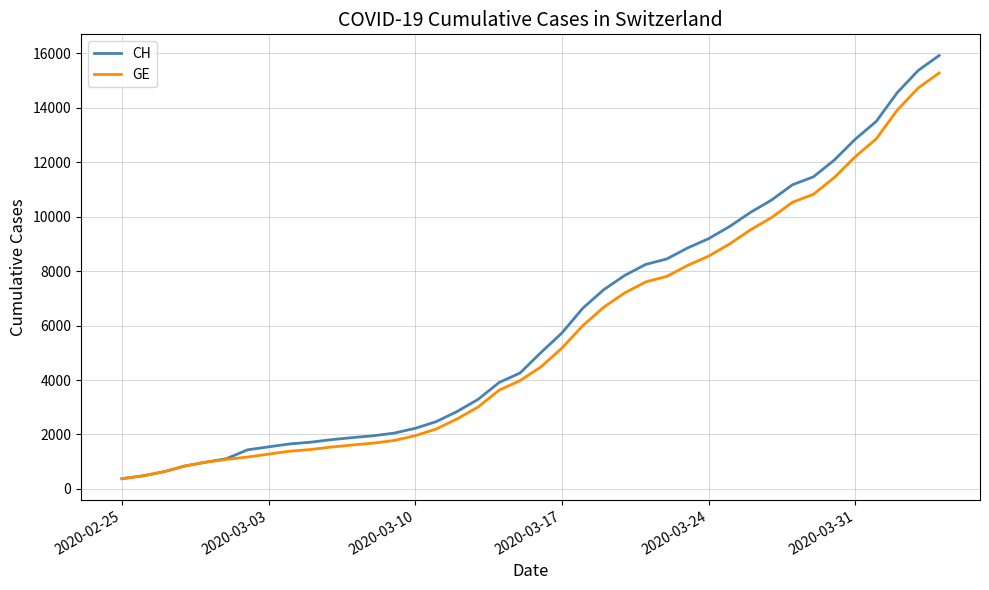

List the series in order of their overall mean, highest first.

CH, GE